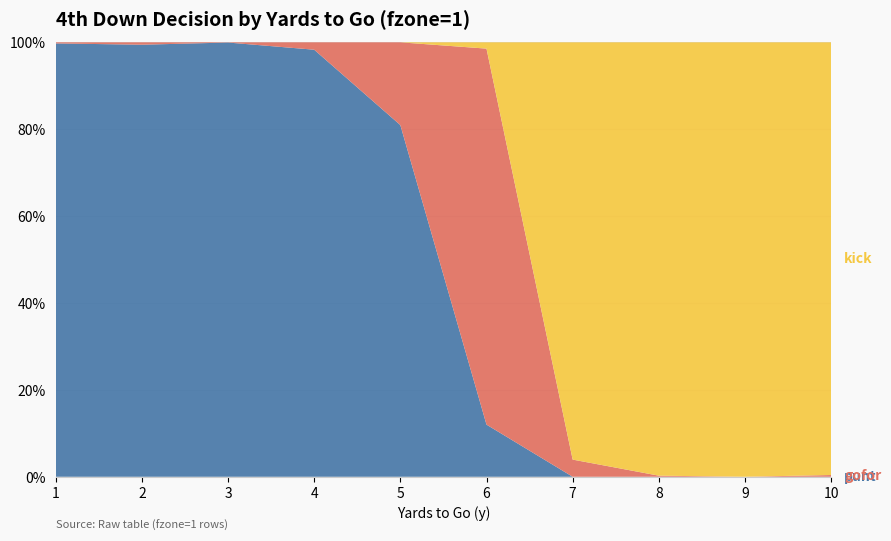

Reading left to right, extract all data points from this chart.

punt: 1=1.0	2=1.0	3=1.0	4=1.0	5=0.8	6=0.1	7=0.0	8=0.0	9=0.0	10=0.0
gofor: 1=0.0	2=0.0	3=0.0	4=0.0	5=0.2	6=0.9	7=0.0	8=0.0	9=0.0	10=0.0
kick: 1=0.0	2=0.0	3=0.0	4=0.0	5=0.0	6=0.0	7=1.0	8=1.0	9=1.0	10=1.0